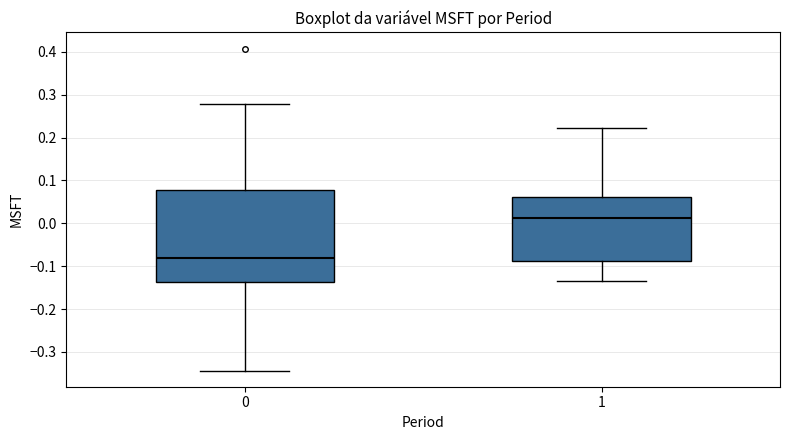

Reading left to right, read every box against the y-axis: the position of its median line, the range the box covers, and the ends of its whiskers. The values are not printed on the chart, so give them approximately, as read against the axis.

0: median -0.08, box -0.14 to 0.08, whiskers -0.34 to 0.28
1: median 0.01, box -0.09 to 0.06, whiskers -0.13 to 0.22